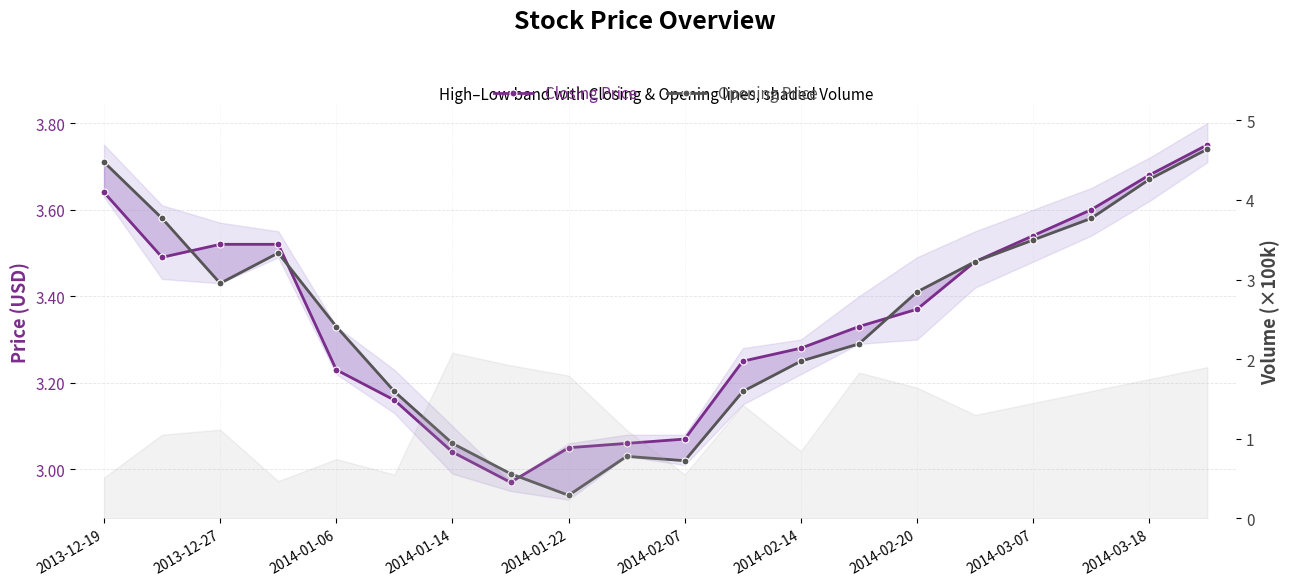

Which has a higher value, 11 or 2013-12-27?

2013-12-27